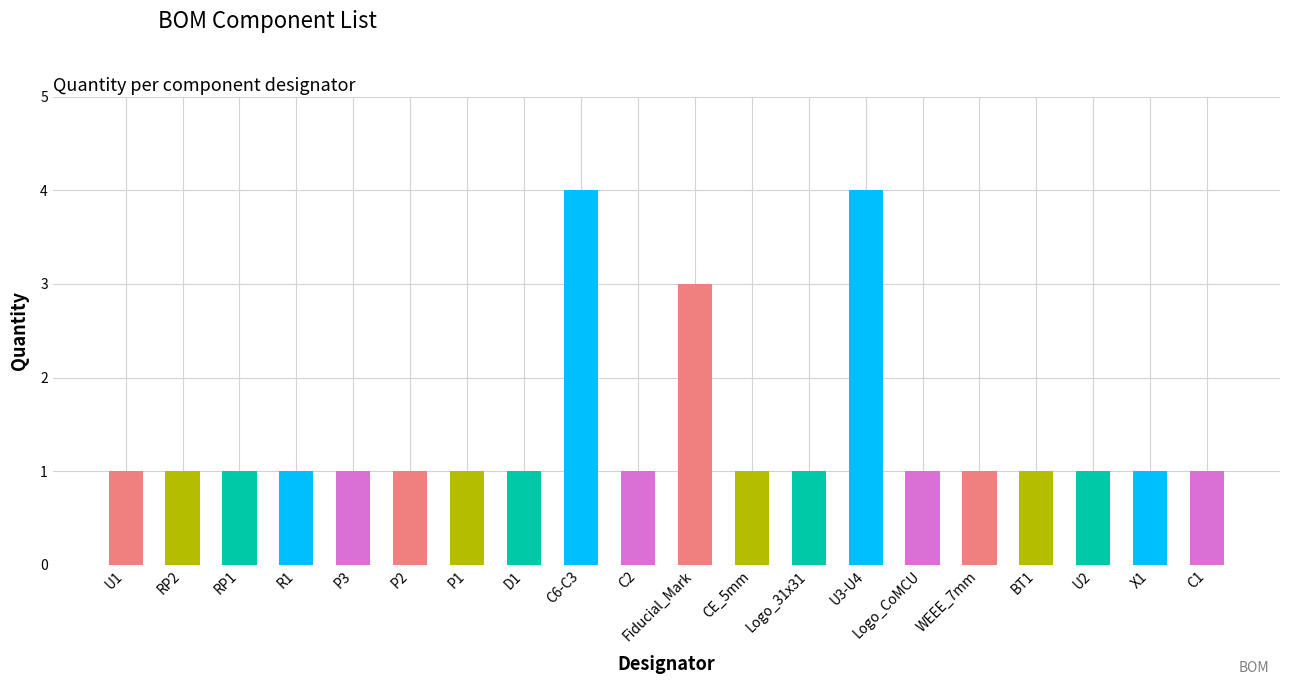

True or false: the data shows 1 at X1.

True